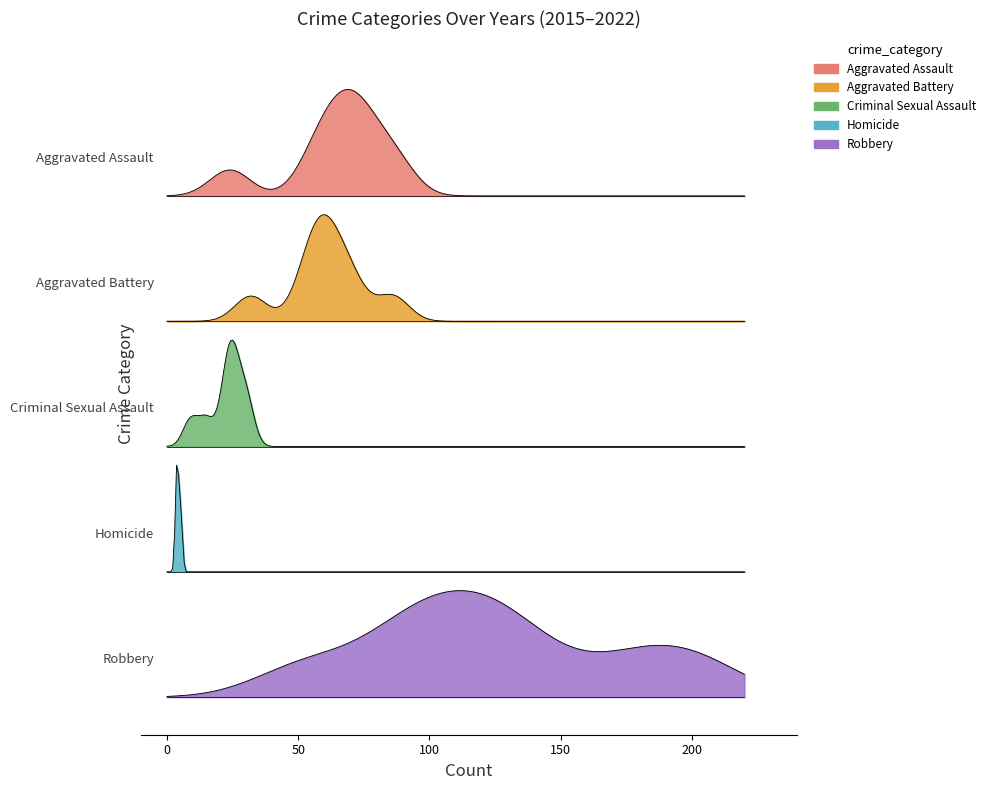

Which series has the largest total across all categories?

Robbery